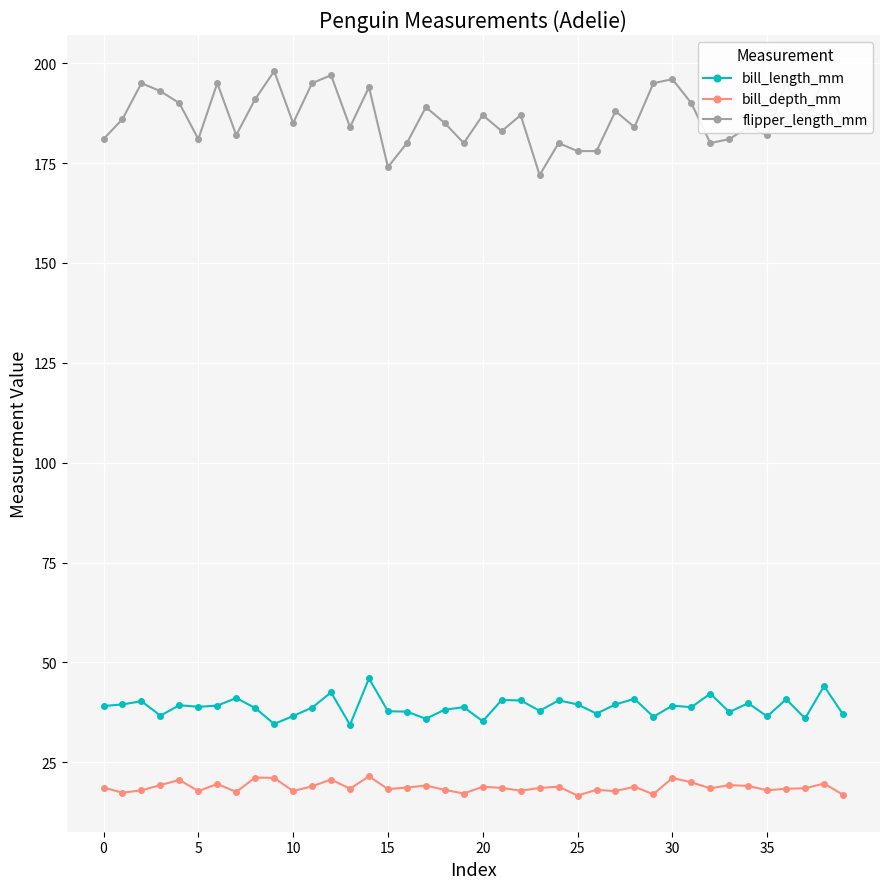

List the series in order of their peak value, highest first.

flipper_length_mm, bill_length_mm, bill_depth_mm